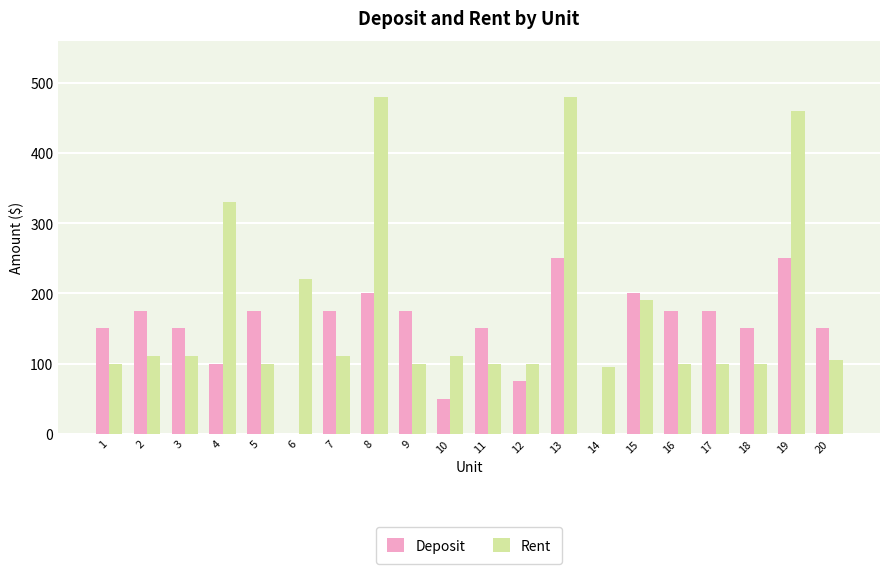

True or false: Rent has a value of 362 at 6.

False